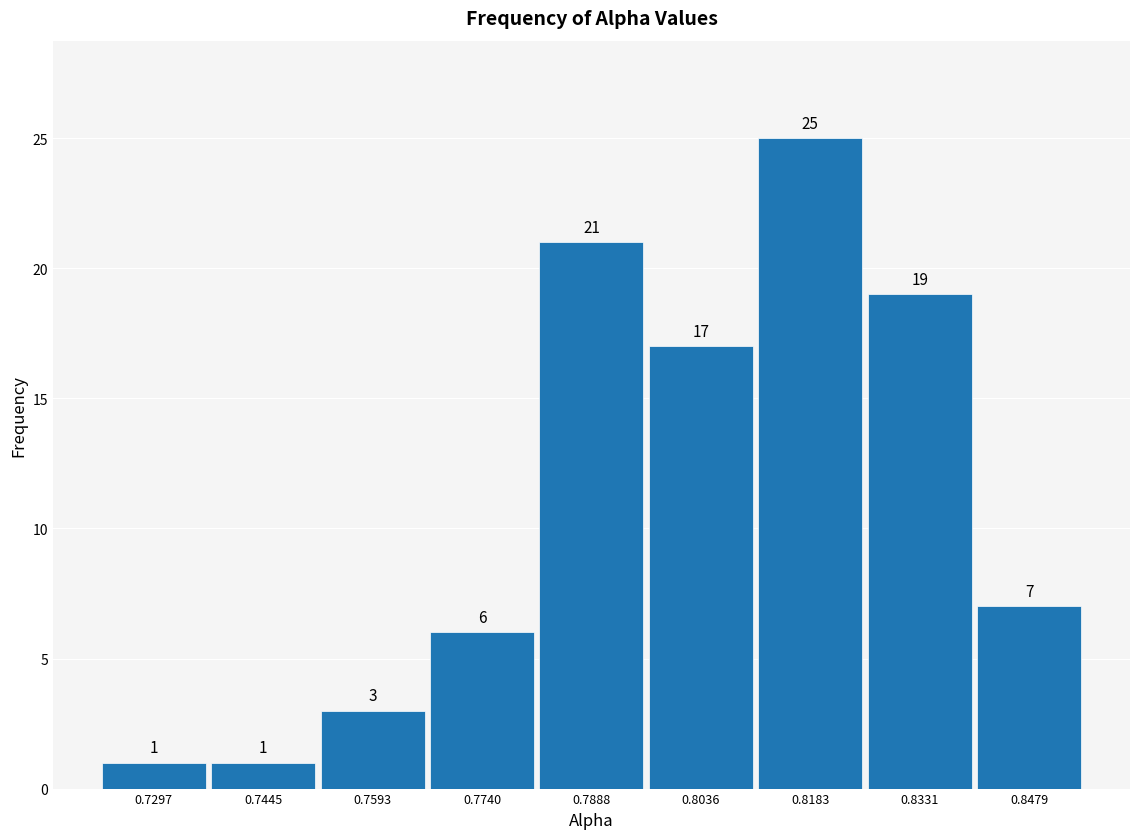

Reading left to right, list every bar in this chart as the range it spans on the x-axis followed by its height. The bar edges are not printed on the chart, so give them approximately, as read against the axis.

0.722 to 0.738: 1
0.738 to 0.752: 1
0.752 to 0.766: 3
0.766 to 0.782: 6
0.782 to 0.796: 21
0.796 to 0.810: 17
0.810 to 0.826: 25
0.826 to 0.840: 19
0.840 to 0.856: 7